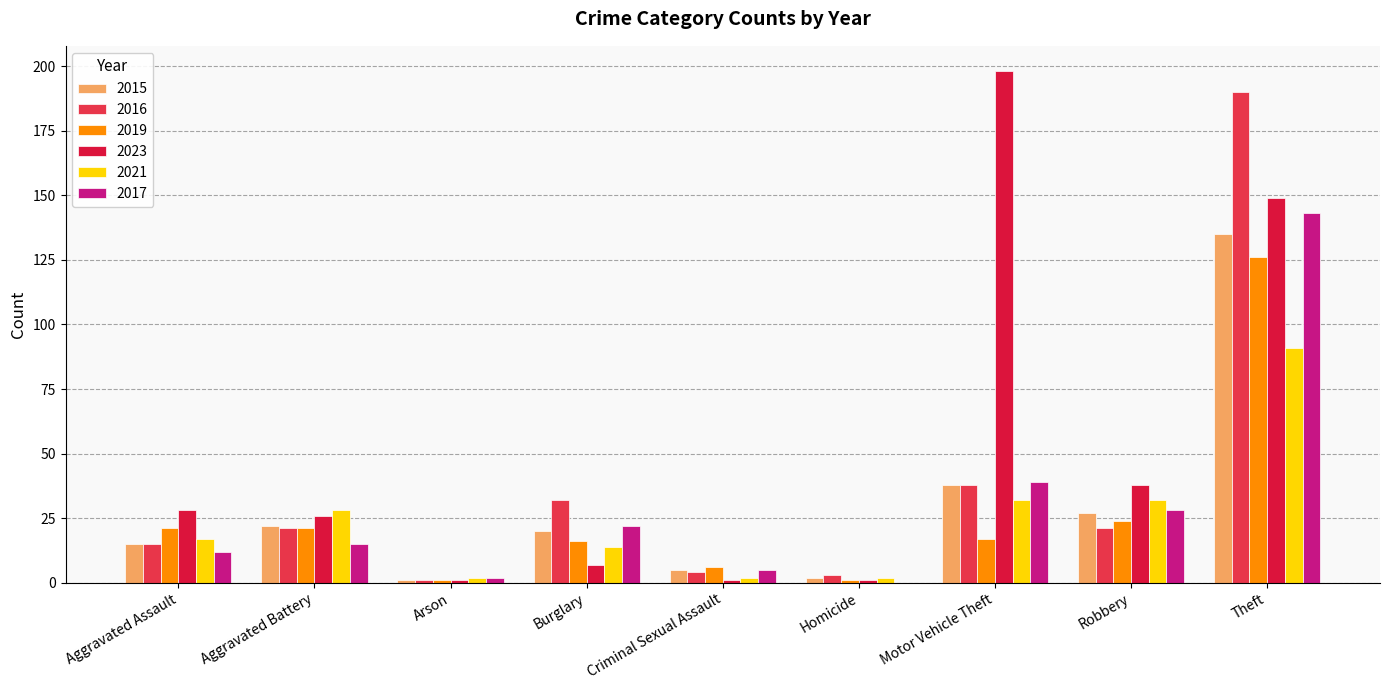

Are the bars grouped side by side (vs. stacked)?

Yes